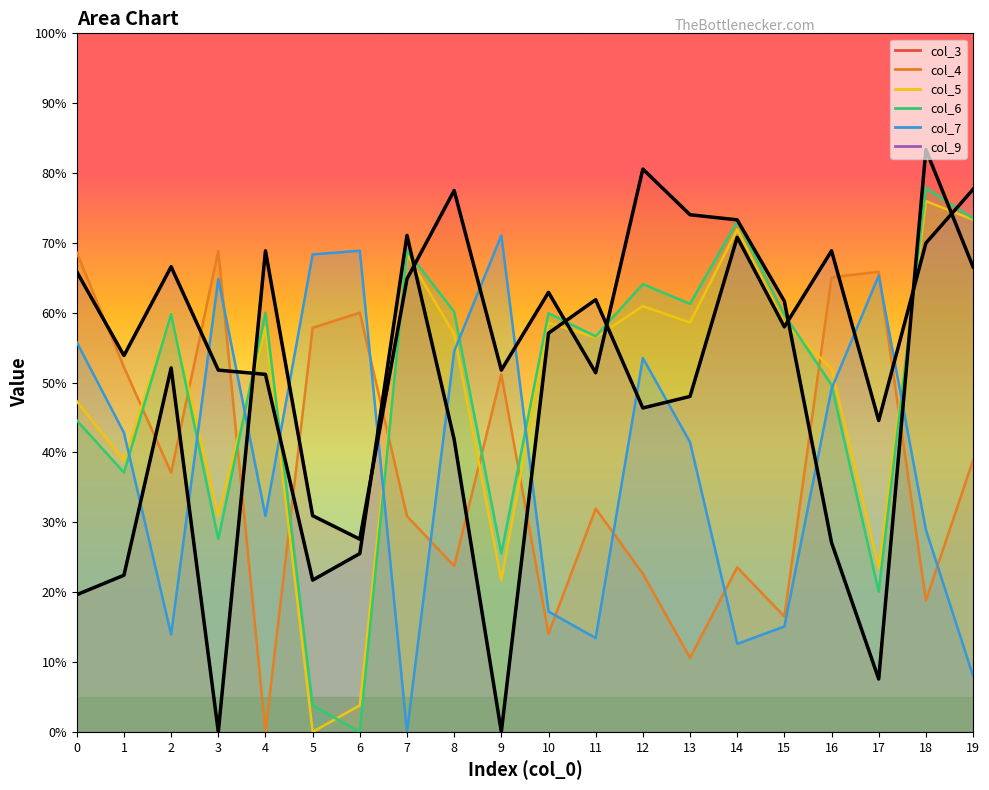

How many times do col_9 and col_6 cross each other?

8